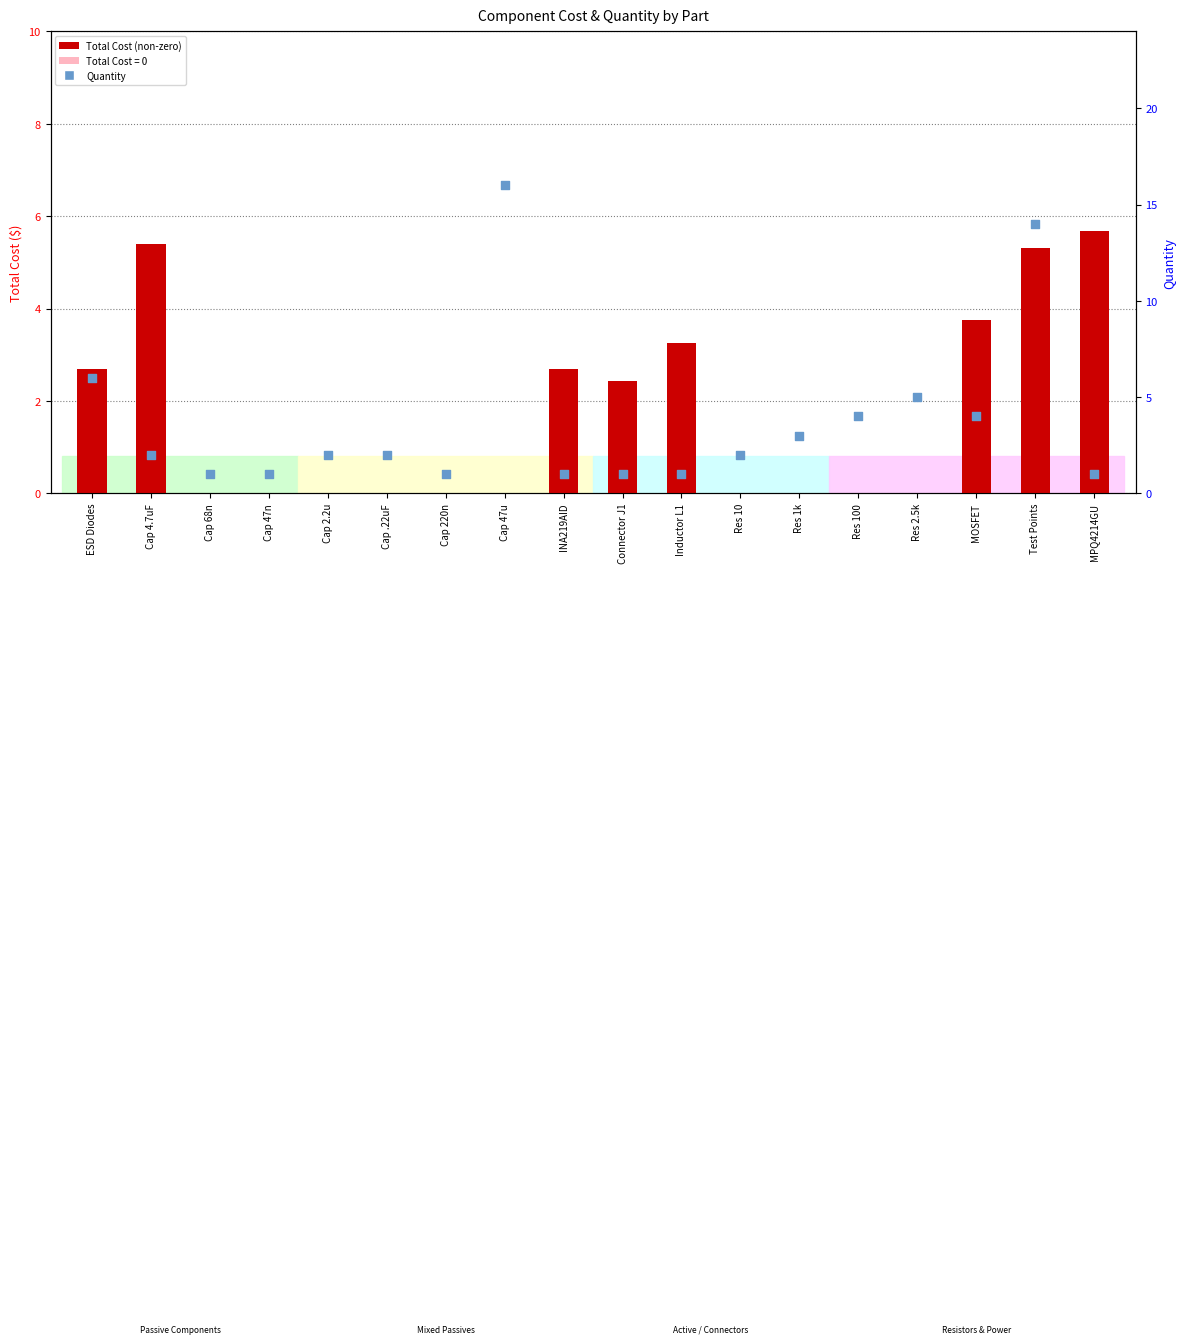

At which category is the sum across all series the highest?

Test Points